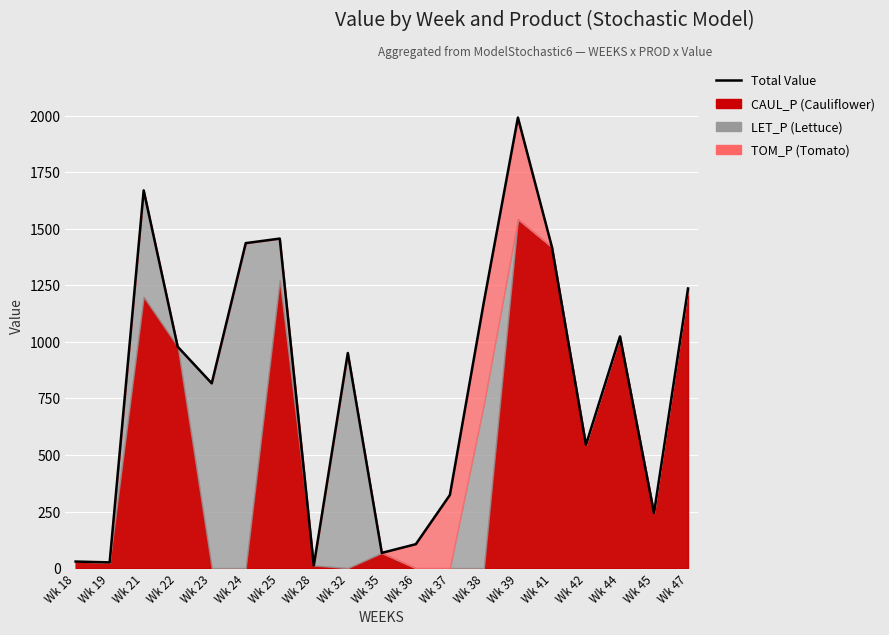

Reading left to right, transcribe all the data shown in this chart.

29.1	25.4	1669.4	978.5	816.8	1436.4	1456.4	11.7	950.9	67.4	106.0	323.2	1176.8	1991.2	1419.0	545.3	1024.0	243.8	1235.9